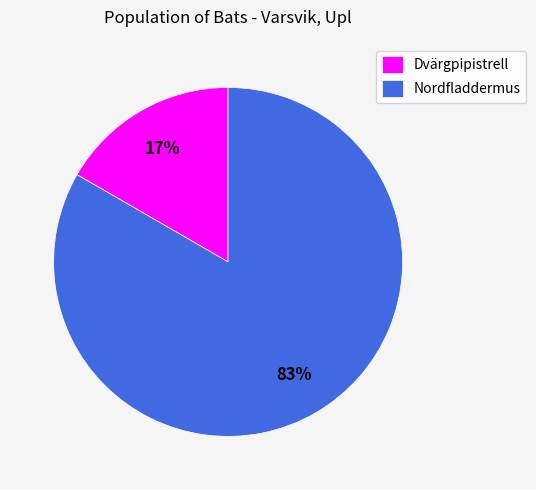

Do Dvärgpipistrell and Nordfladdermus together represent more than half of the pie?

Yes